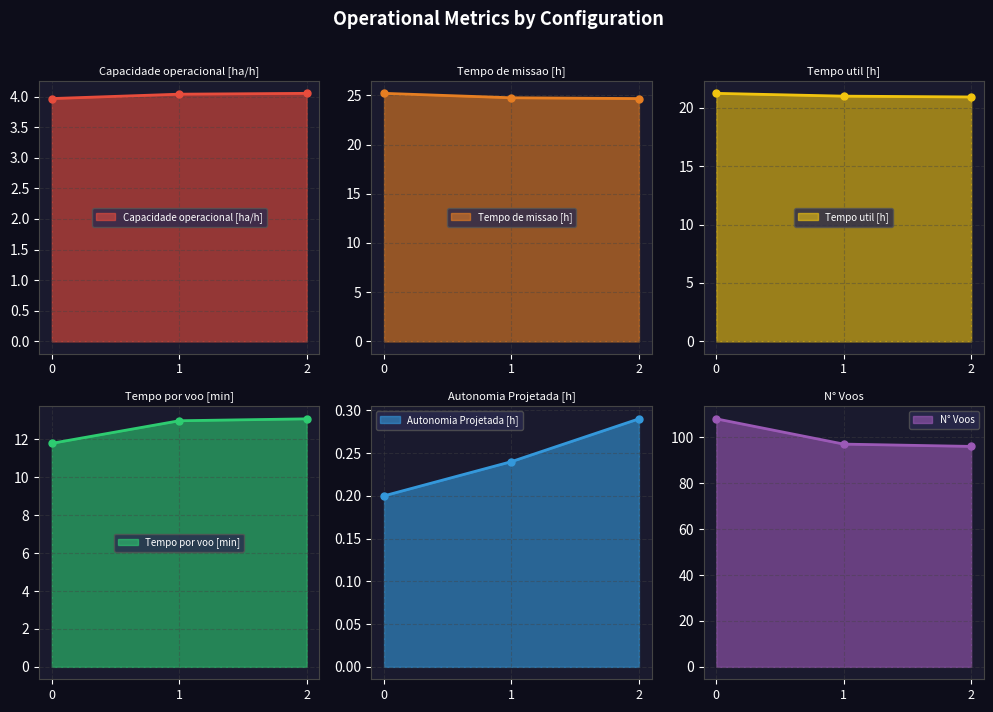

How many data points in Capacidade operacional [ha/h] are less than 4?

1